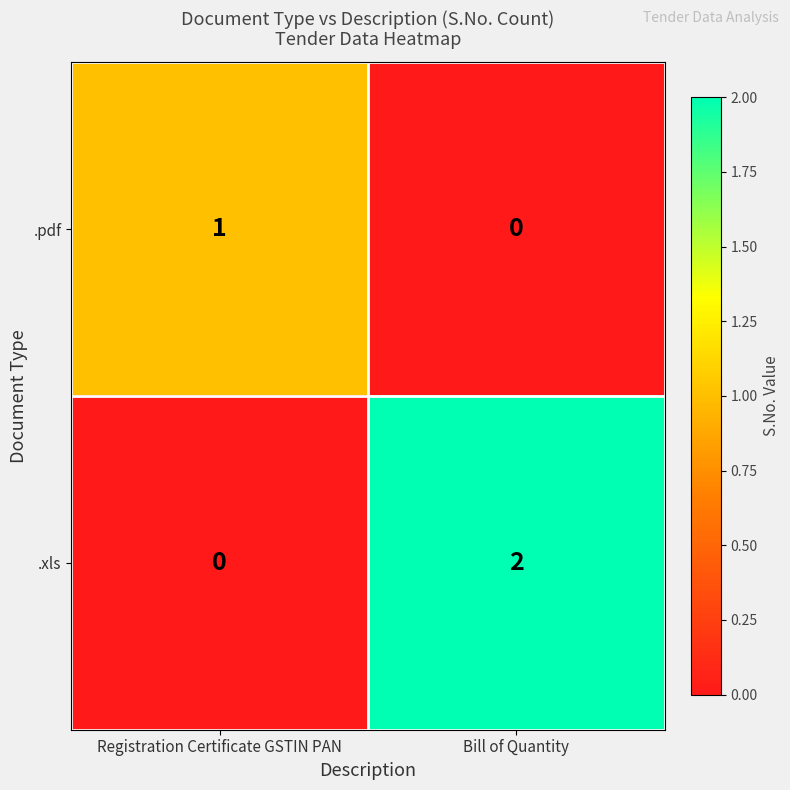

Which series has the largest total across all categories?

.xls